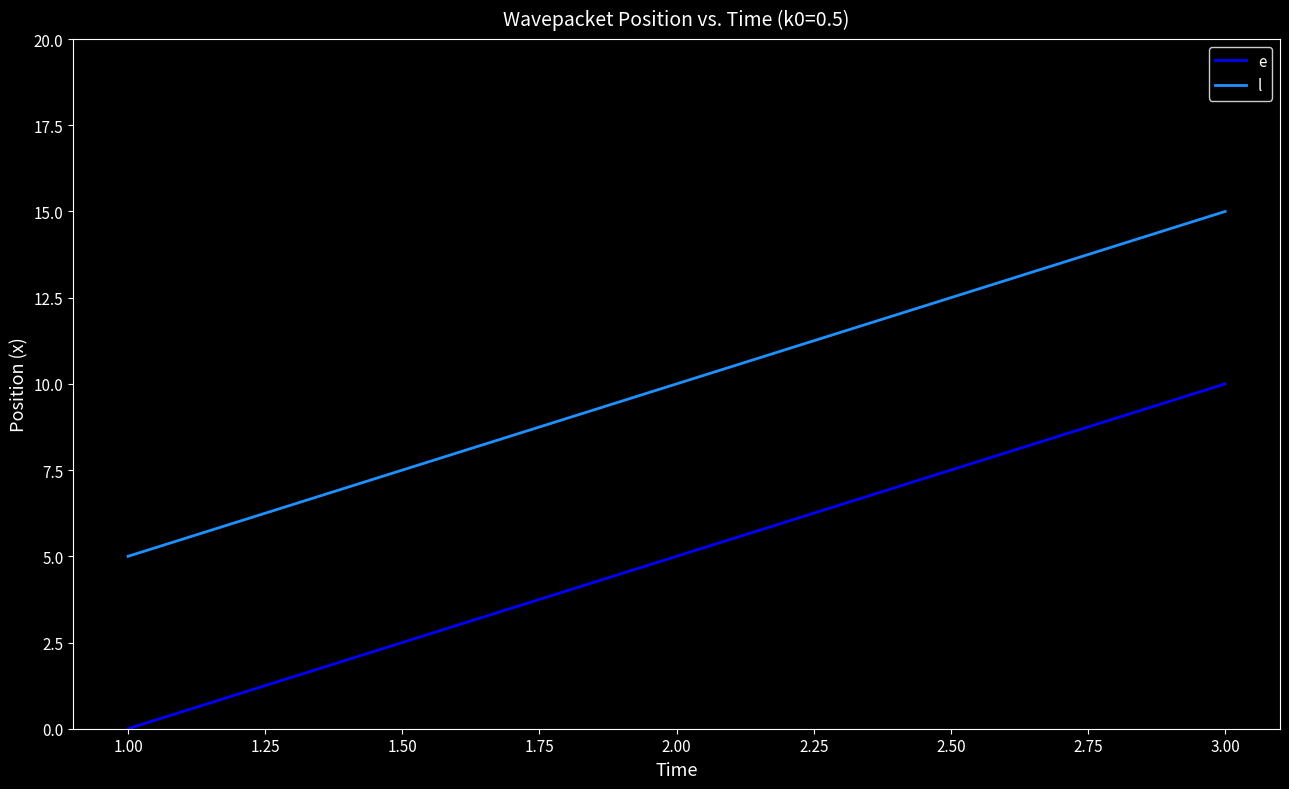

What is the difference between the highest and lowest values at 1.00?

5